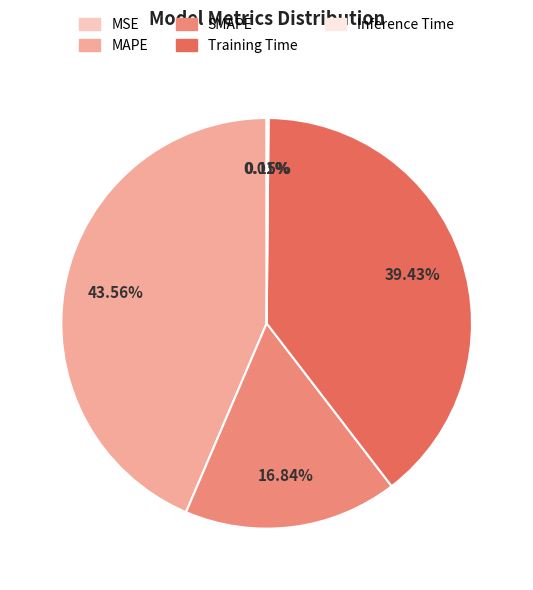

True or false: MAPE accounts for 44% of the total.

True